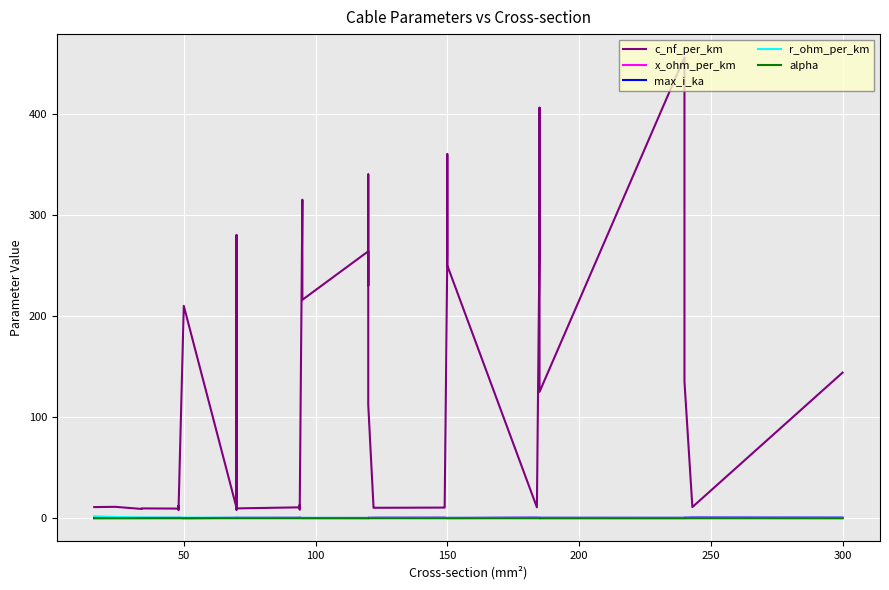

Which series has the widest spread of values?

c_nf_per_km